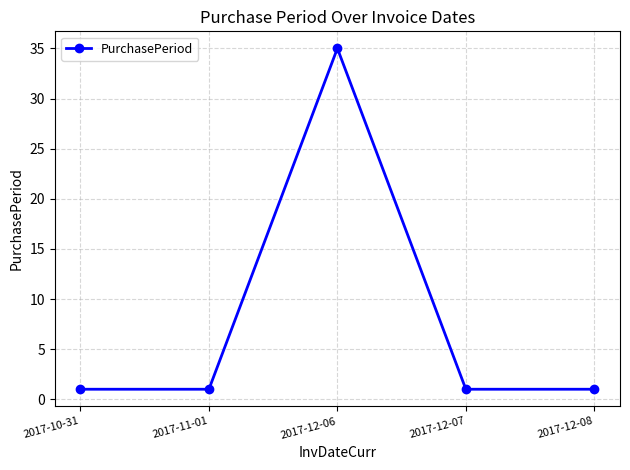

What is the sum of the values at 2017-12-08 and 2017-12-06?

36